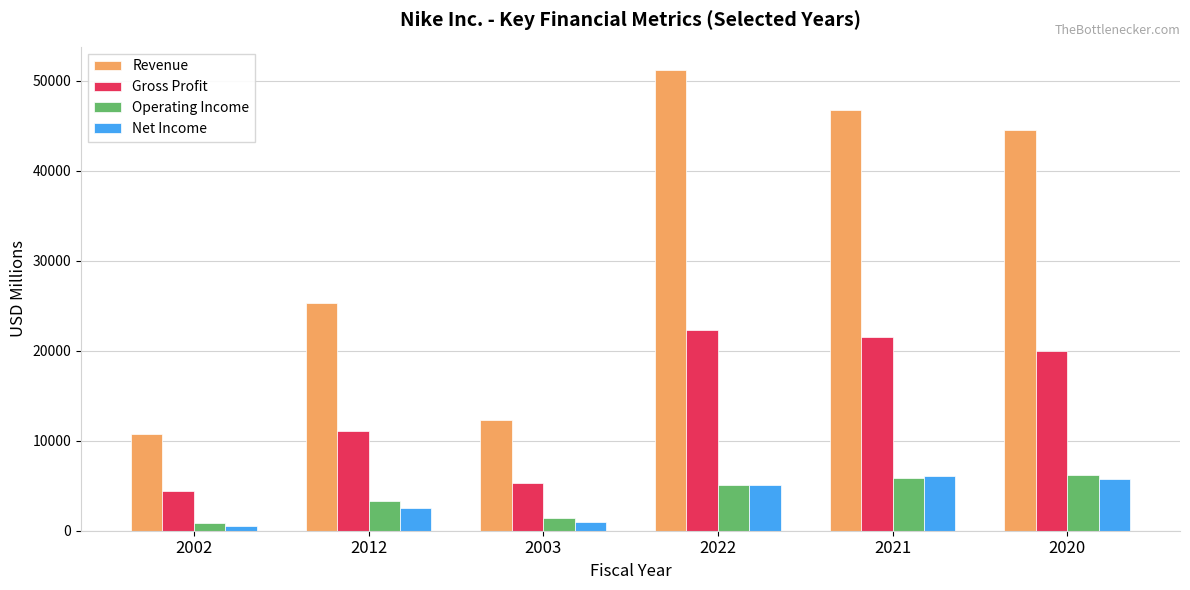

How many data points in Operating Income are less than 5056?

3